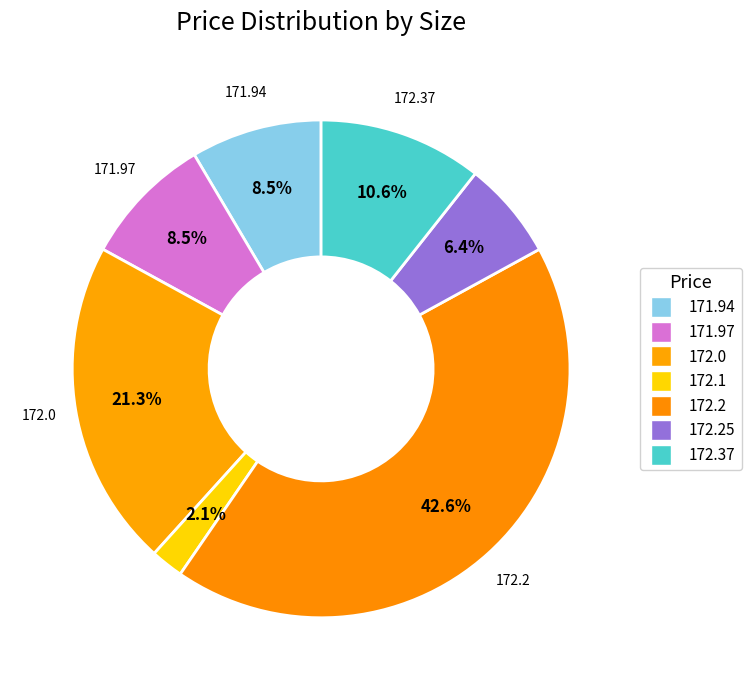

Count the number of slices in the pie.

7